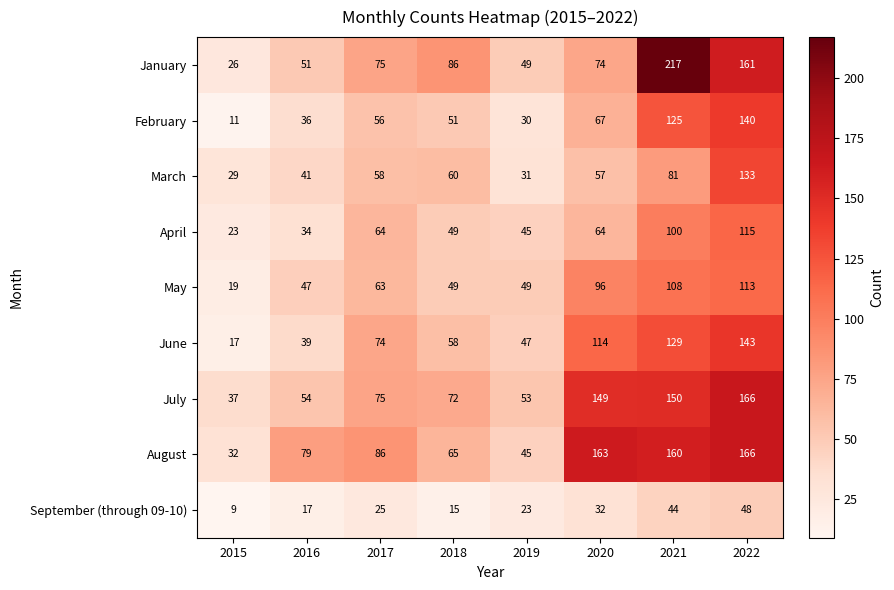

What is the total value across all series at 2019?

372